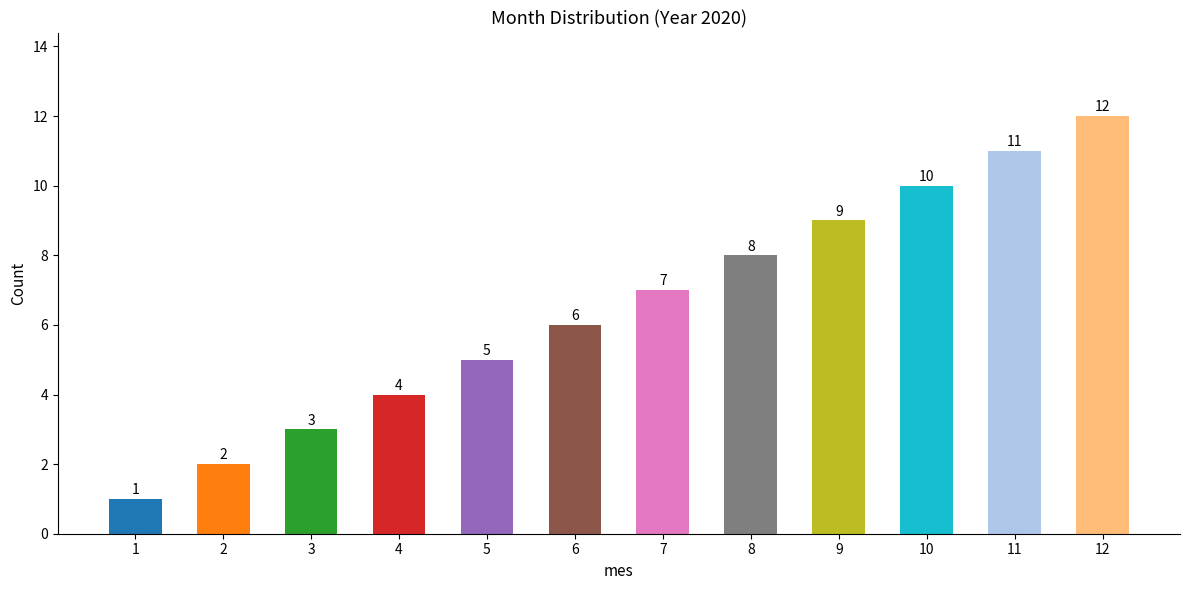

How many data points does each series have?

12